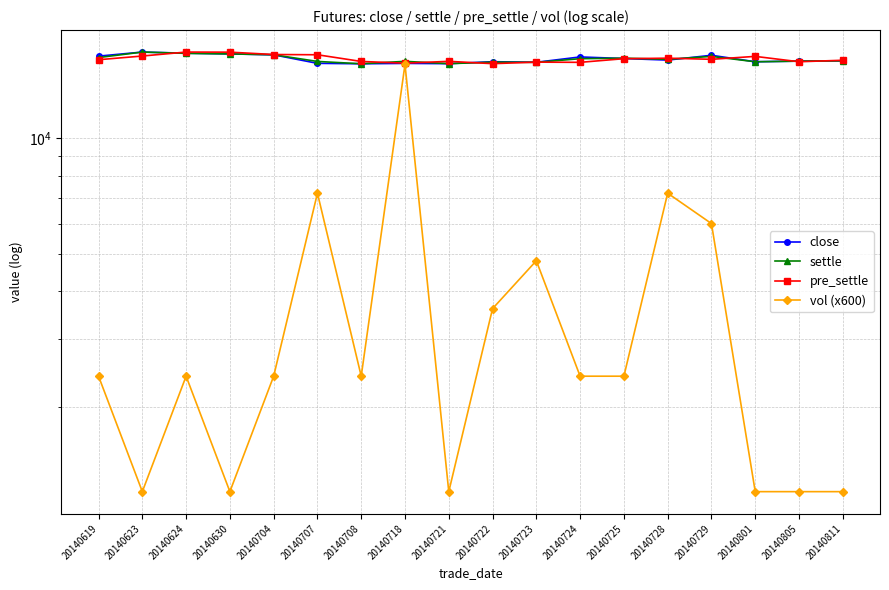

What is the difference between the maximum and second lowest values in the settle series?

1130